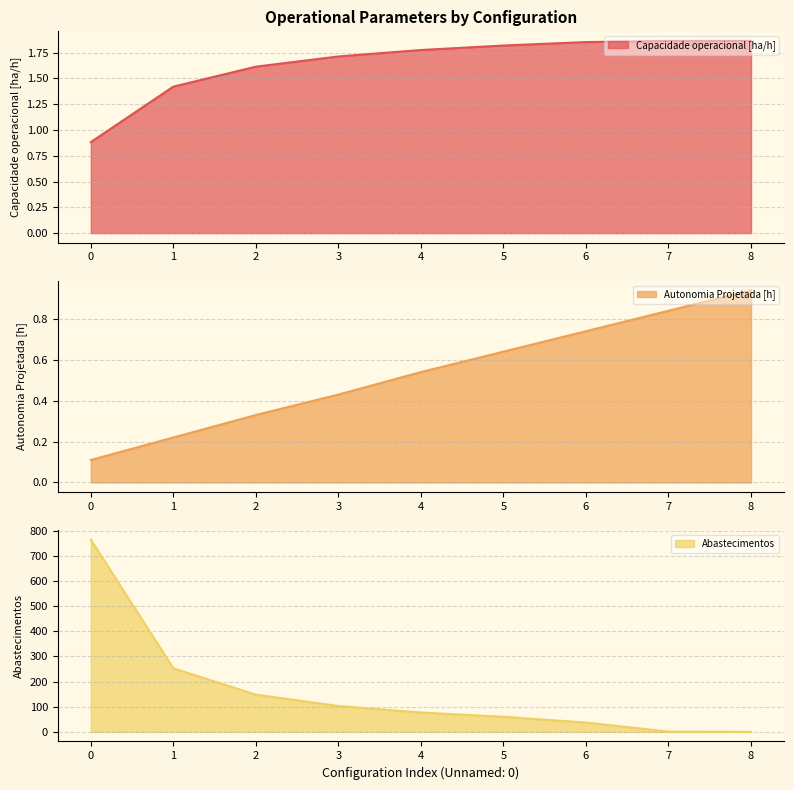

Reading right to left, extract all data points from this chart.

Capacidade operacional [ha/h]: 1.9	1.9	1.9	1.8	1.8	1.7	1.6	1.4	0.9
Autonomia Projetada [h]: 0.9	0.8	0.7	0.6	0.5	0.4	0.3	0.2	0.1
Abastecimentos: 0.0	1.0	37.0	60.0	77.0	103.0	148.0	253.0	765.0